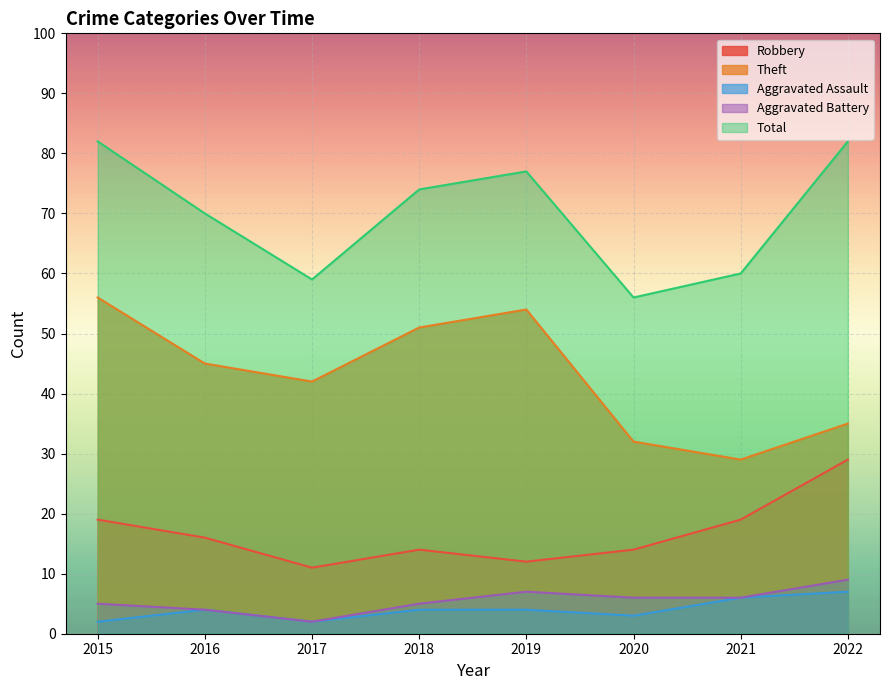

What is the maximum value for Theft?

56